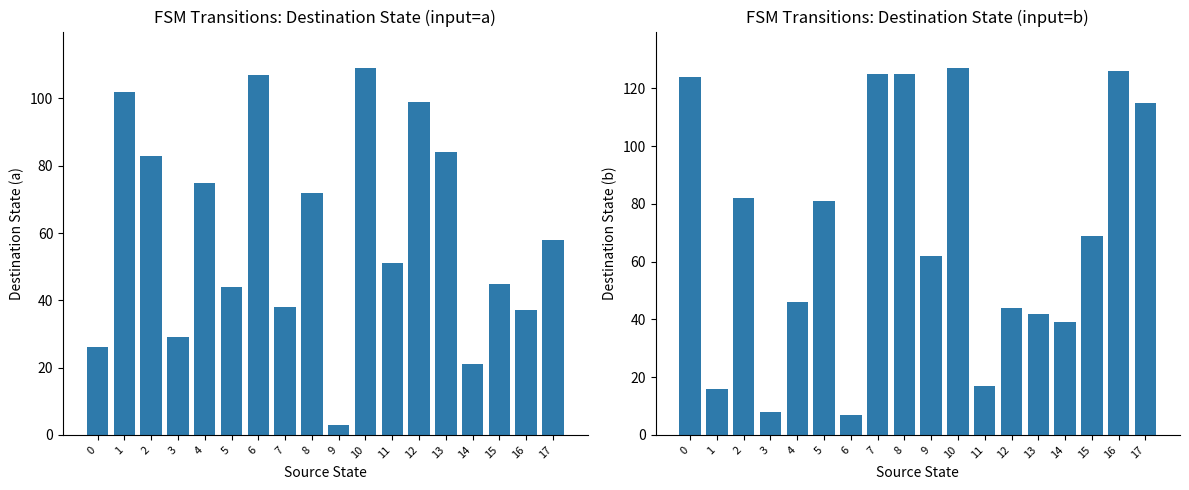

At which category does the chart reach its minimum across all series?

9